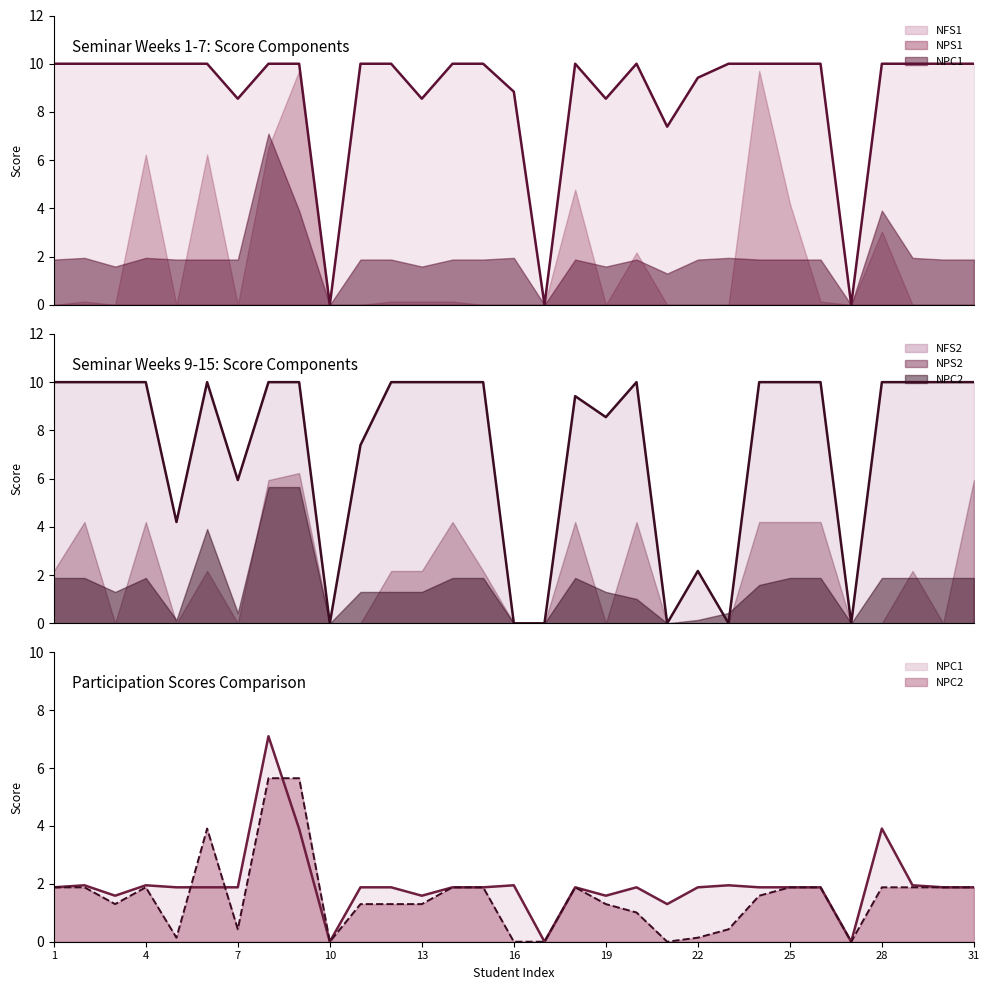

Which series has the largest total across all categories?

NFS1